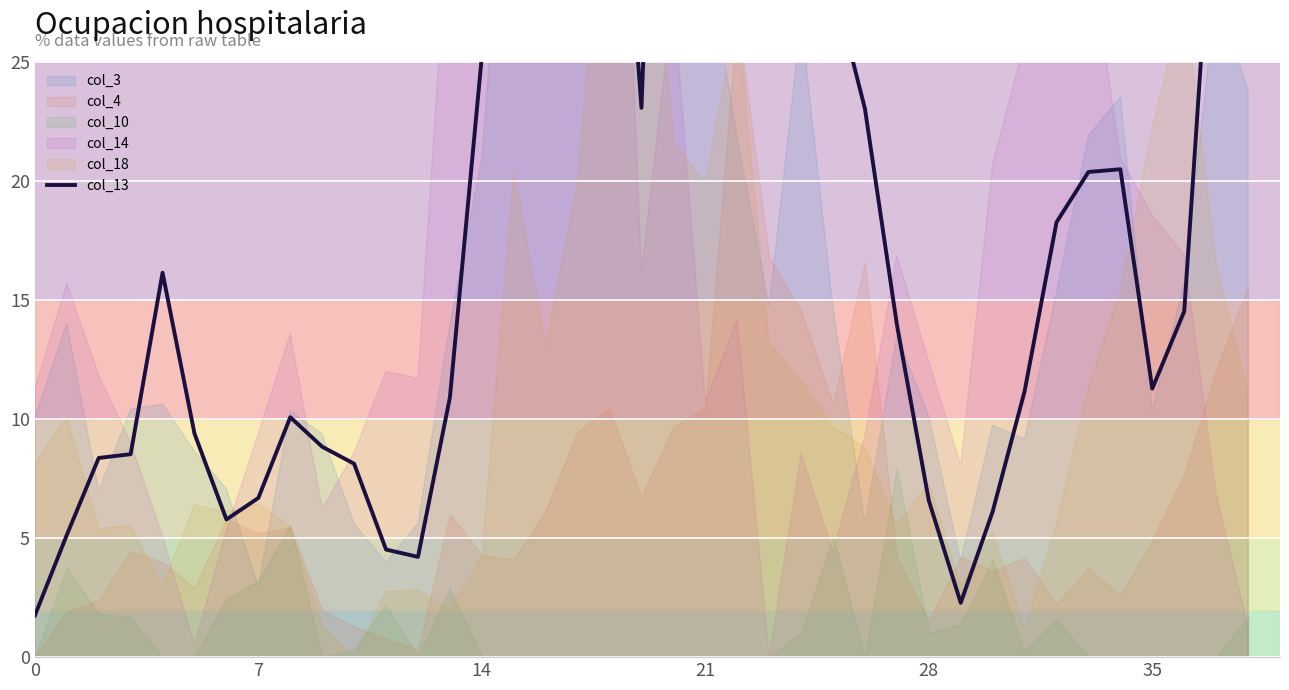

What is the maximum value shown in the chart?

58.6